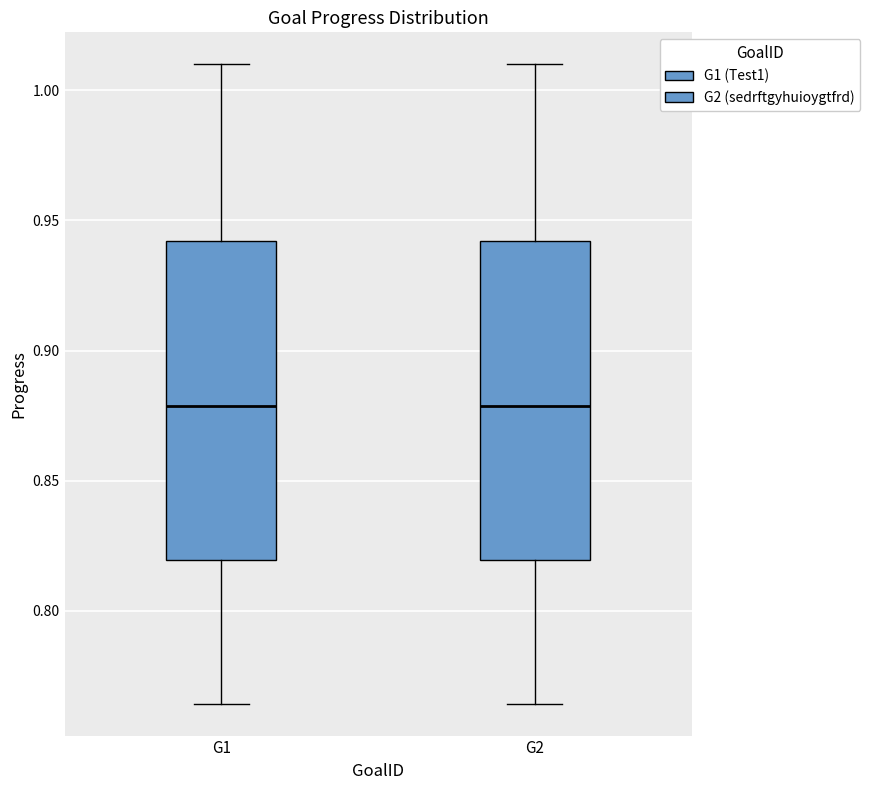

Reading left to right, transcribe this box plot: for each box, give where its median line is, the range the box spans, and where its two whiskers end, as read against the y-axis. The values are not printed on the chart, so give them approximately, as read against the axis.

G1: median 0.880, box 0.820 to 0.940, whiskers 0.765 to 1.010
G2: median 0.880, box 0.820 to 0.940, whiskers 0.765 to 1.010